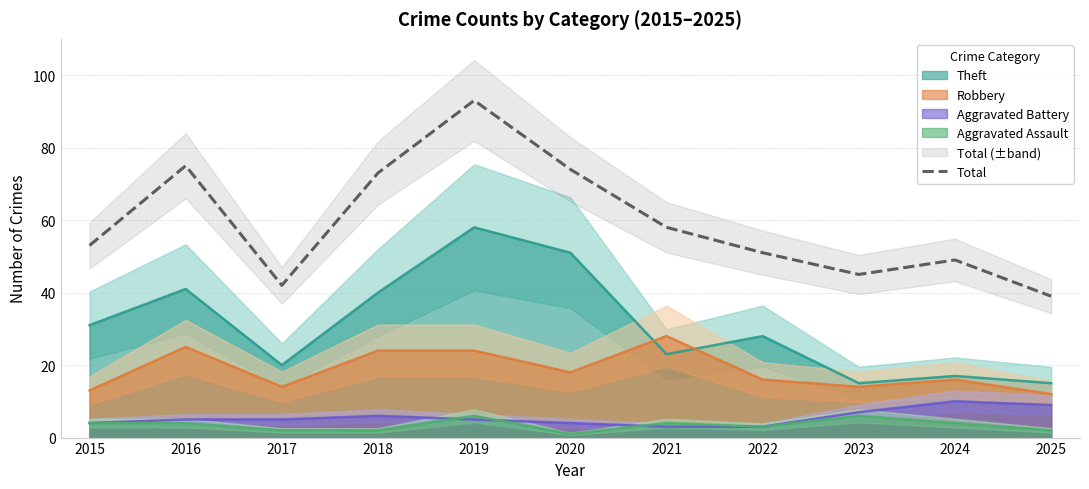

Is the value of Total at 2015 greater than the value of Aggravated Battery at 2020?

Yes